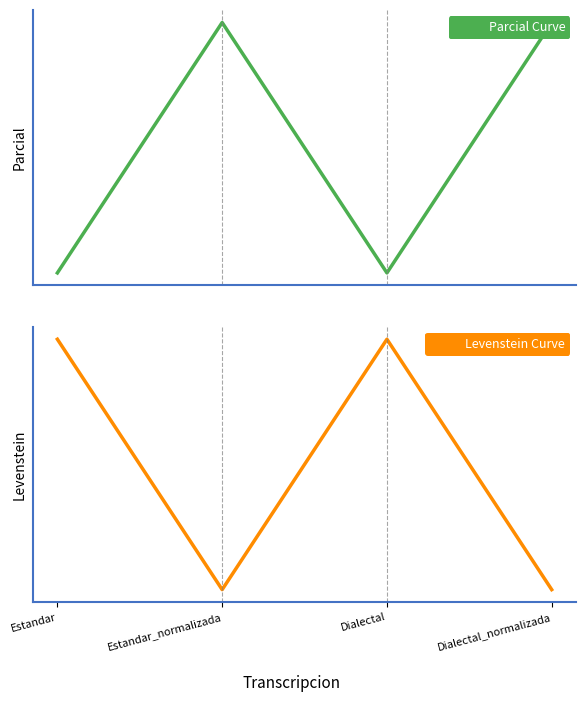

List the series in order of their overall mean, highest first.

Parcial Curve, Levenstein Curve